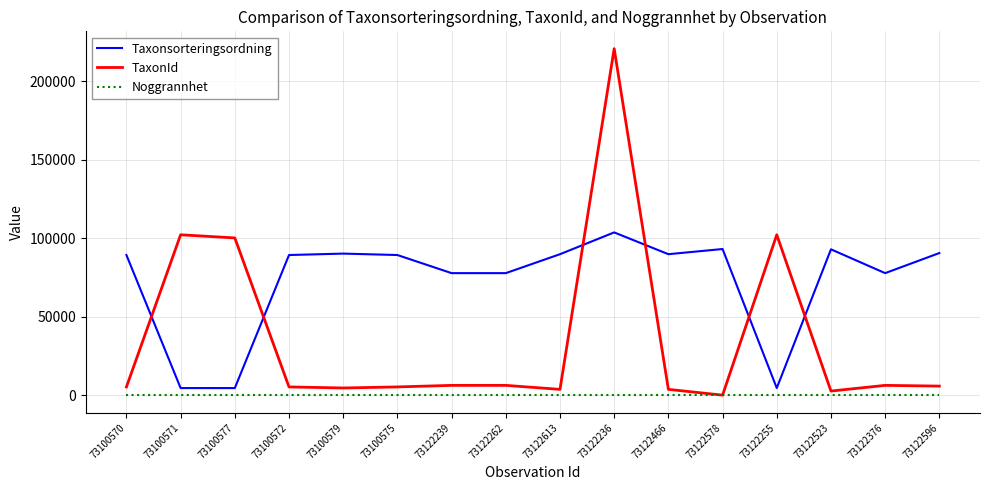

What position from the left is 73100577?

3